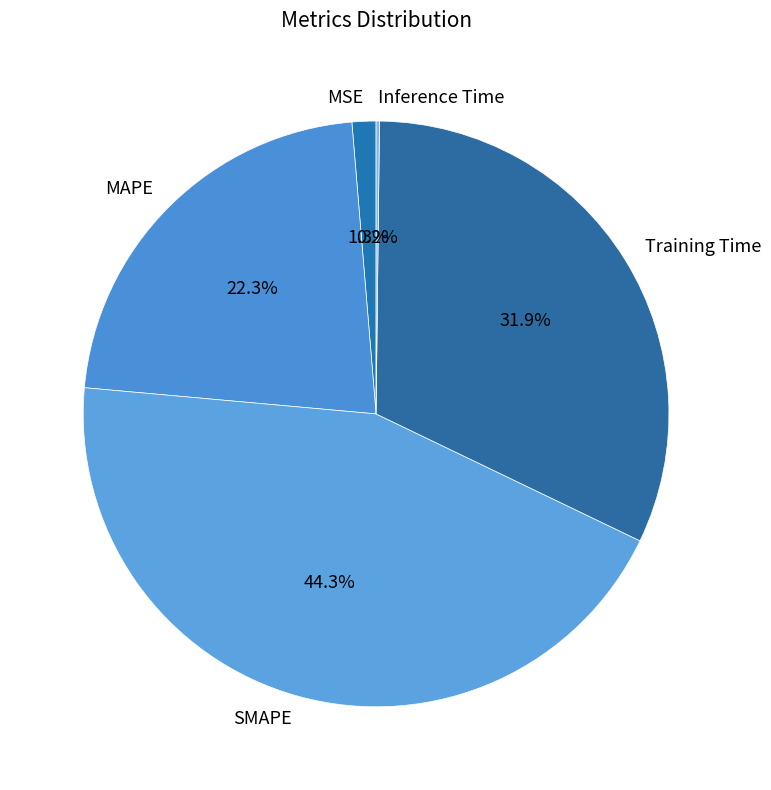

Does SMAPE account for over 50% of the chart?

No